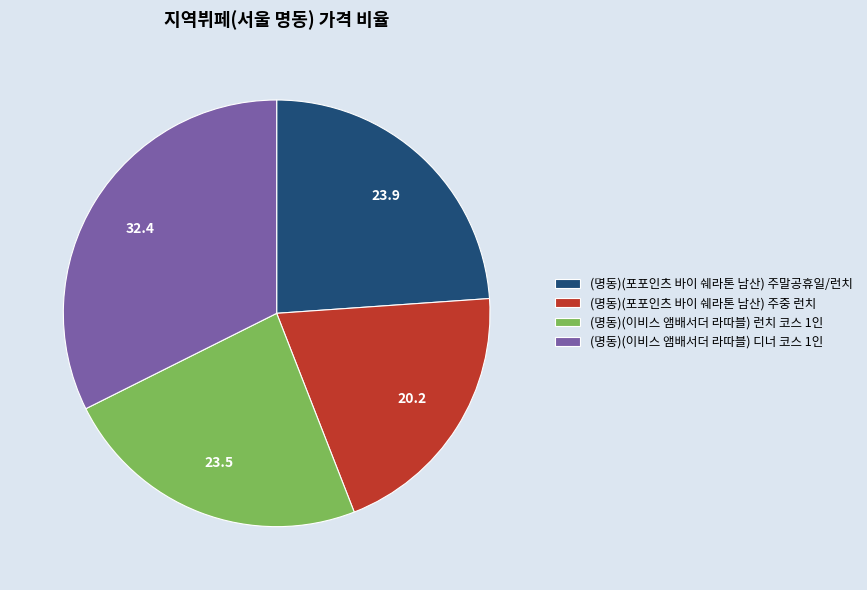

True or false: (명동)(이비스 앰배서더 라따블) 런치 코스 1인 accounts for 24% of the total.

True